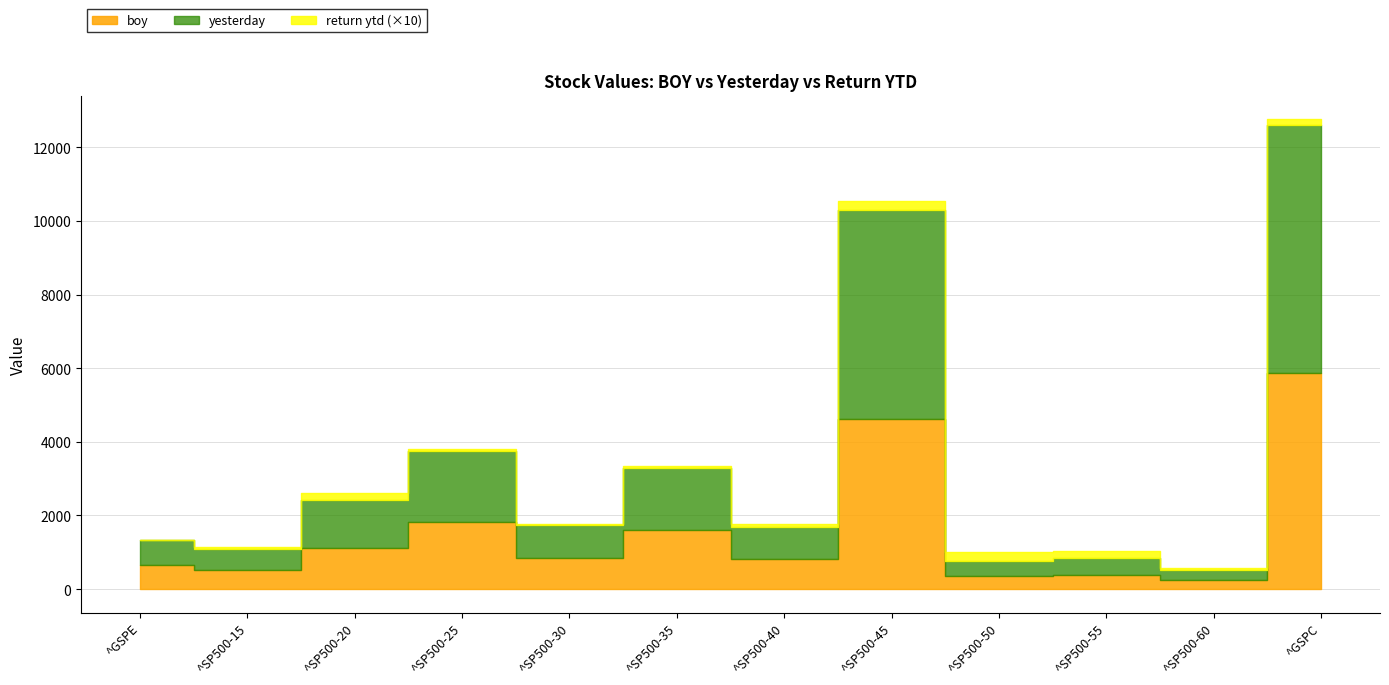

What is the minimum value for yesterday?

266.2